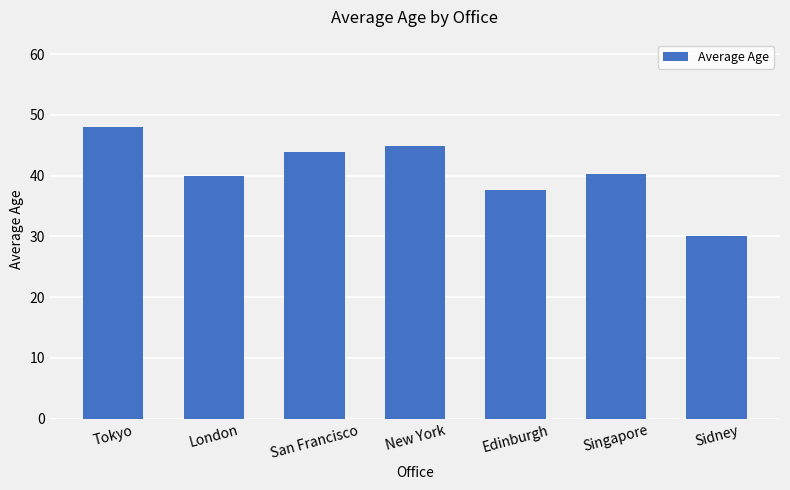

Are the bars horizontal?

No